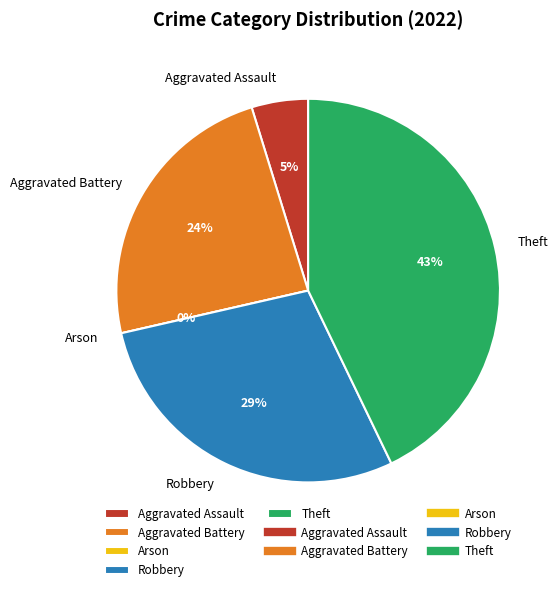

Do Robbery and Aggravated Assault together represent more than half of the pie?

No